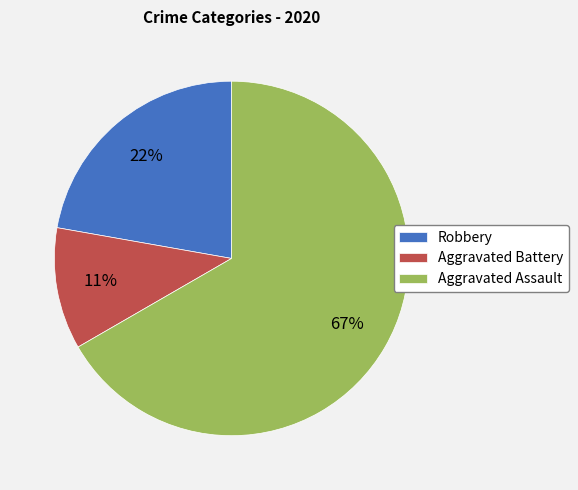

Approximately how many times larger is the value at Aggravated Assault compared to Robbery?

3.0